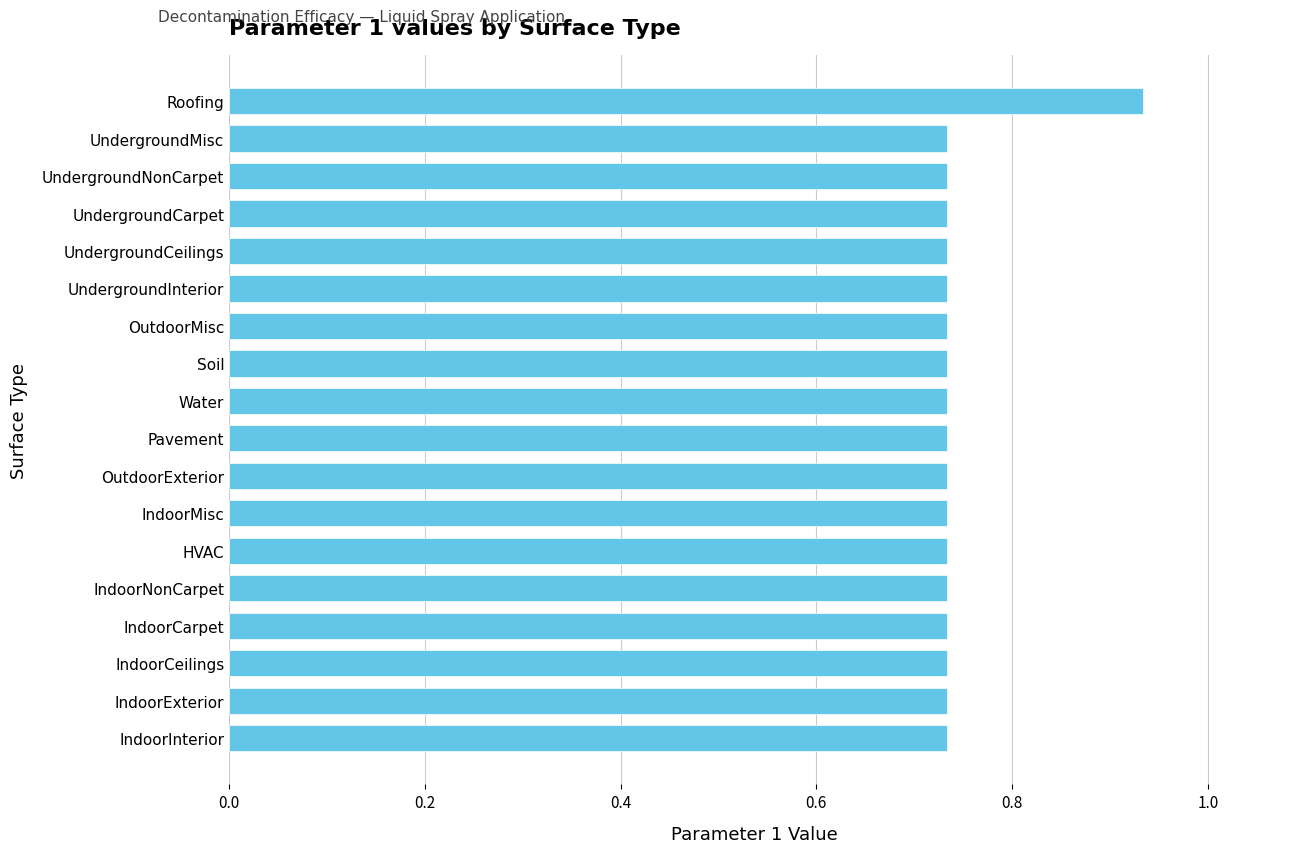

Which label corresponds to the largest value in the chart?

Roofing